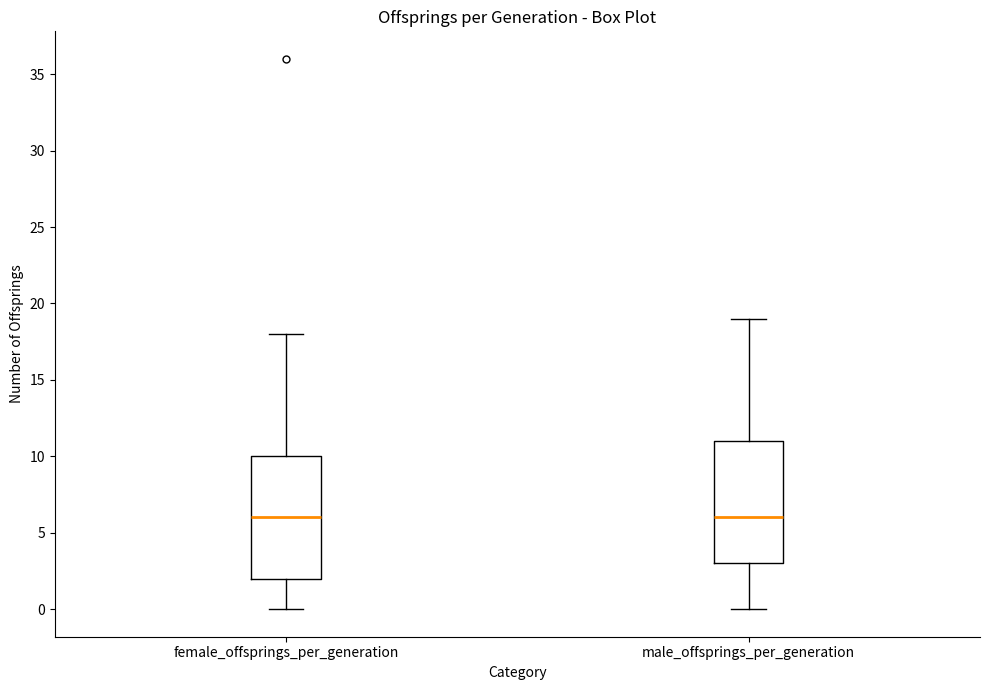

Reading left to right, read every box against the y-axis: the position of its median line, the range the box covers, and the ends of its whiskers. The values are not printed on the chart, so give them approximately, as read against the axis.

female_offsprings_per_generation: median 6, box 2 to 10, whiskers 0 to 18
male_offsprings_per_generation: median 6, box 3 to 11, whiskers 0 to 19